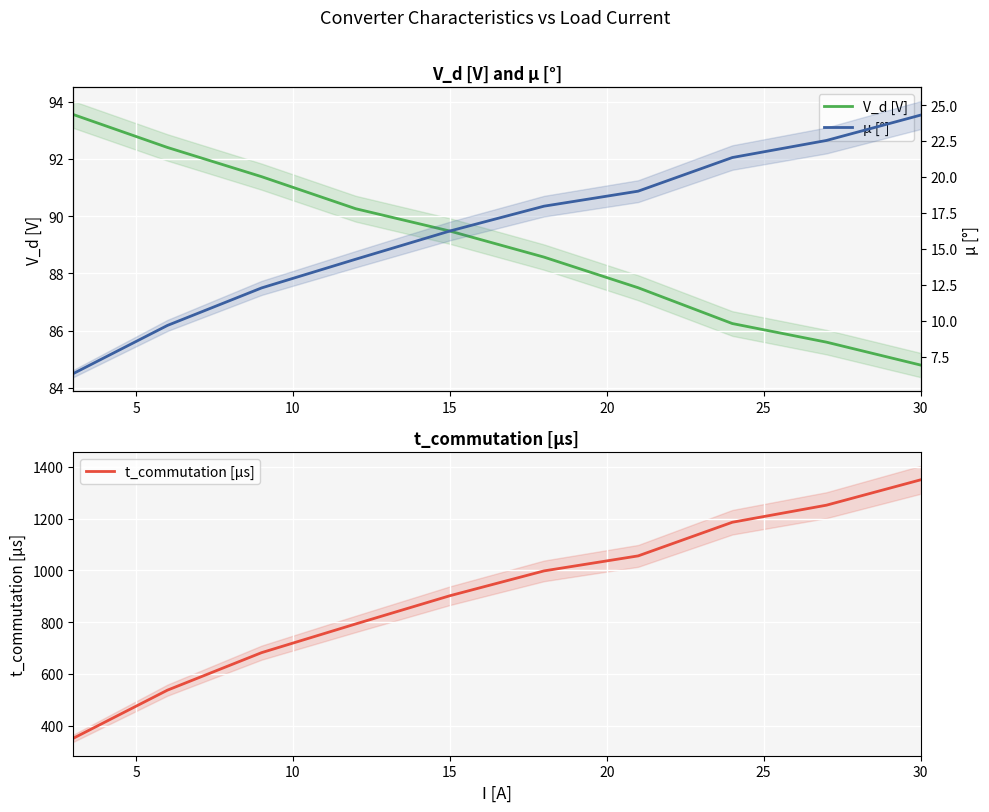

What is the average value of the μ [°] series?

16.4